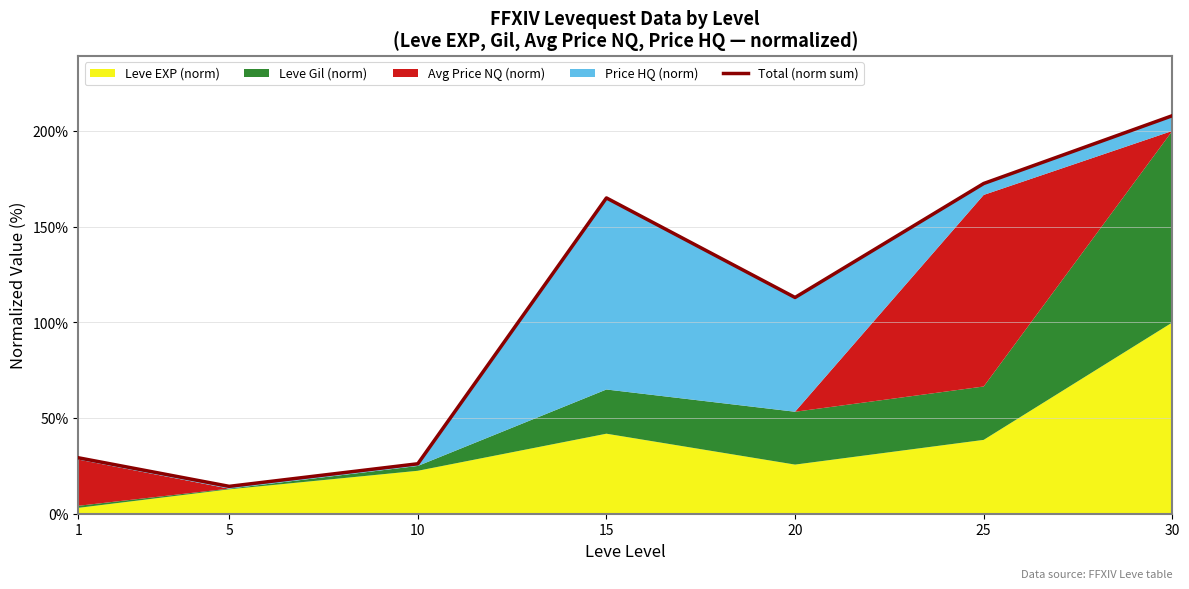

What is the maximum value shown in the chart?

207.9